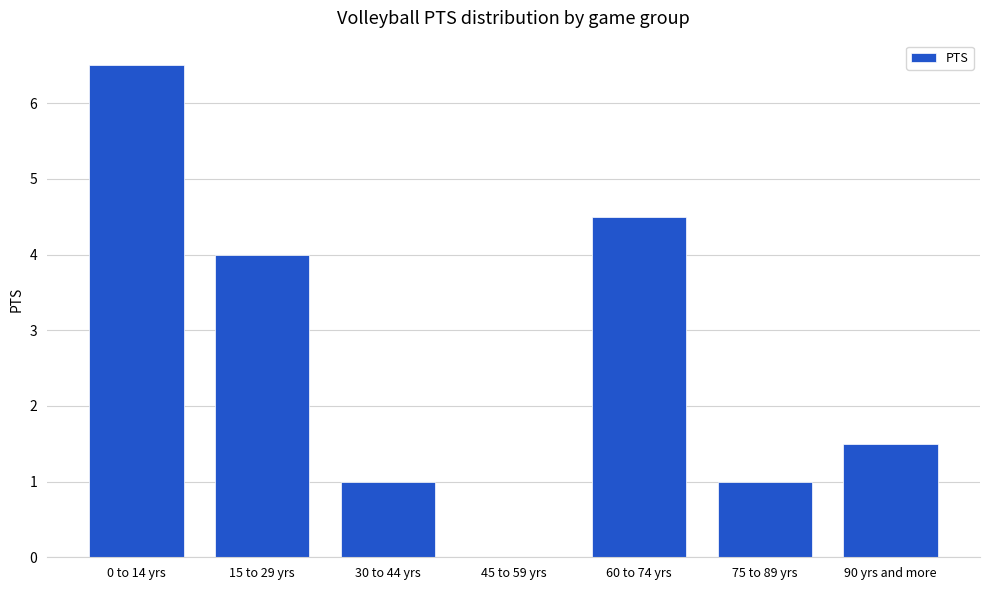

The chart shows a value of 1.7 at 75 to 89 yrs. True or false?

False